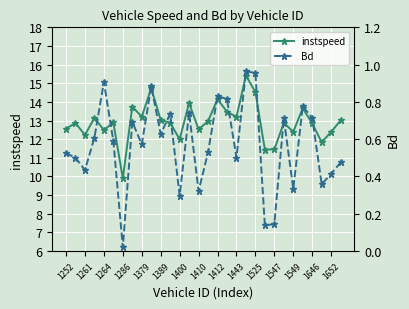

At which label does instspeed reach its minimum?

1286